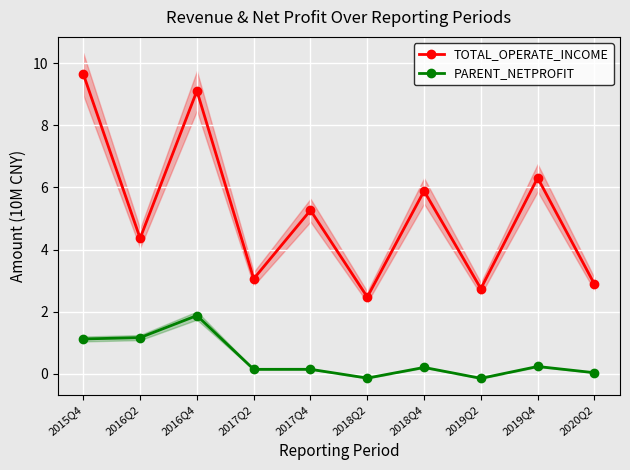

True or false: PARENT_NETPROFIT and TOTAL_OPERATE_INCOME intersect in this chart.

False